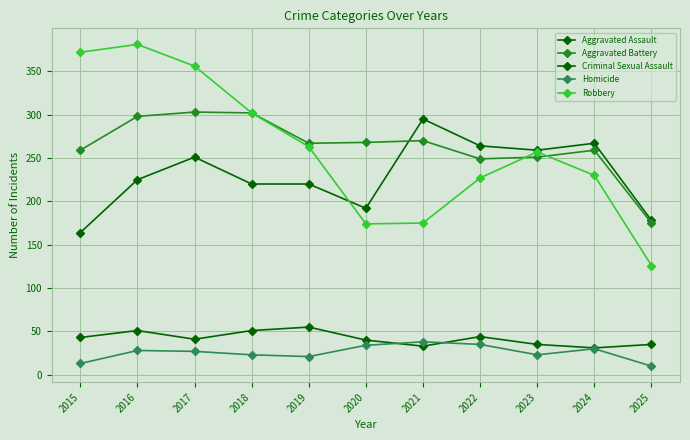

How many data points in Homicide are less than 27?

5